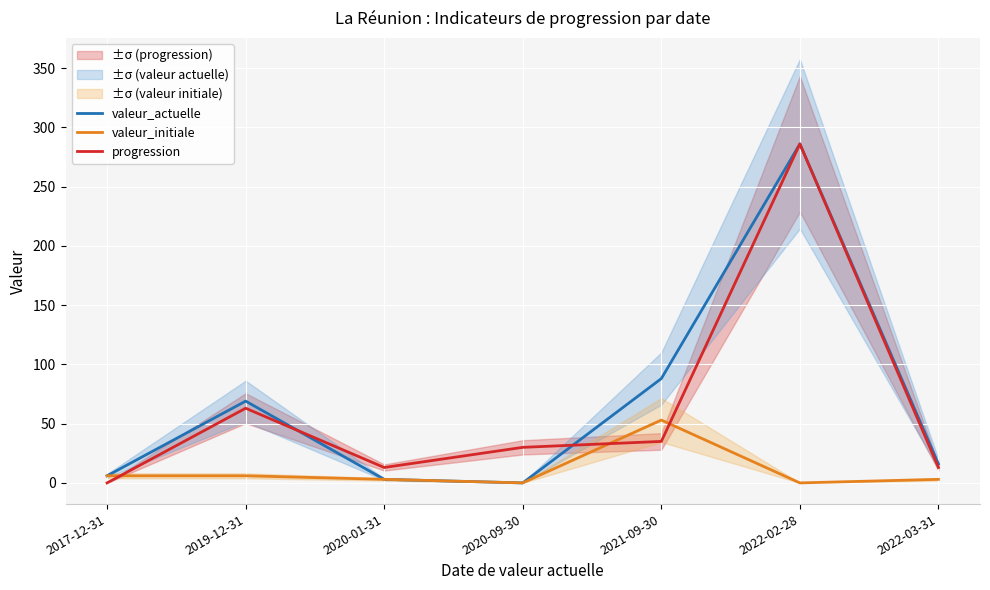

How many data points in valeur_actuelle are less than 16?

3